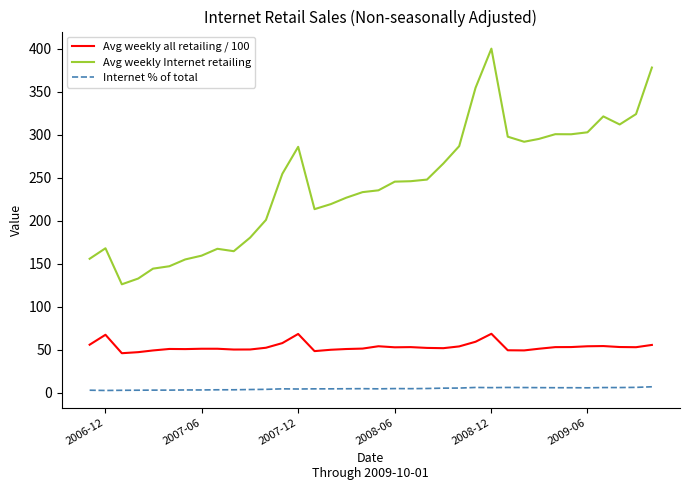

Rank the series by their maximum value, from lowest to highest.

Internet % of total, Avg weekly all retailing / 100, Avg weekly Internet retailing